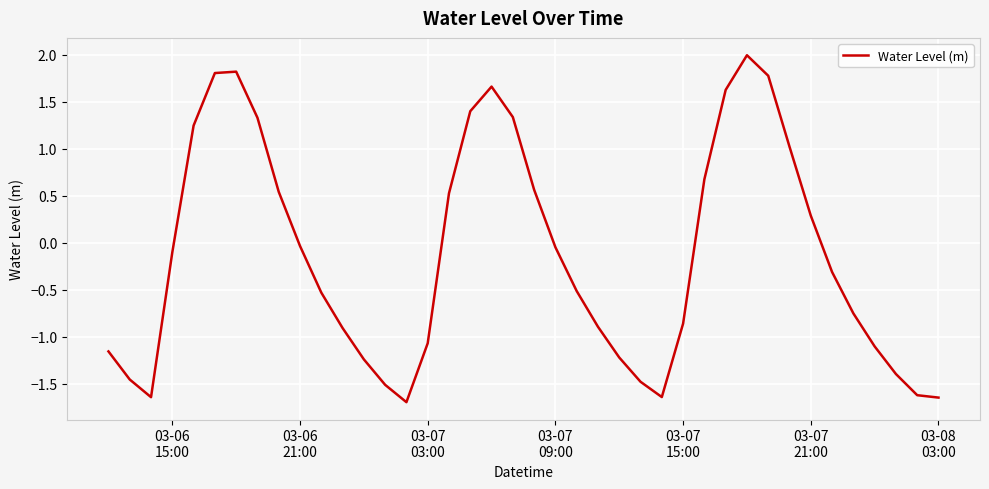

What is the smallest value displayed?

-1.7